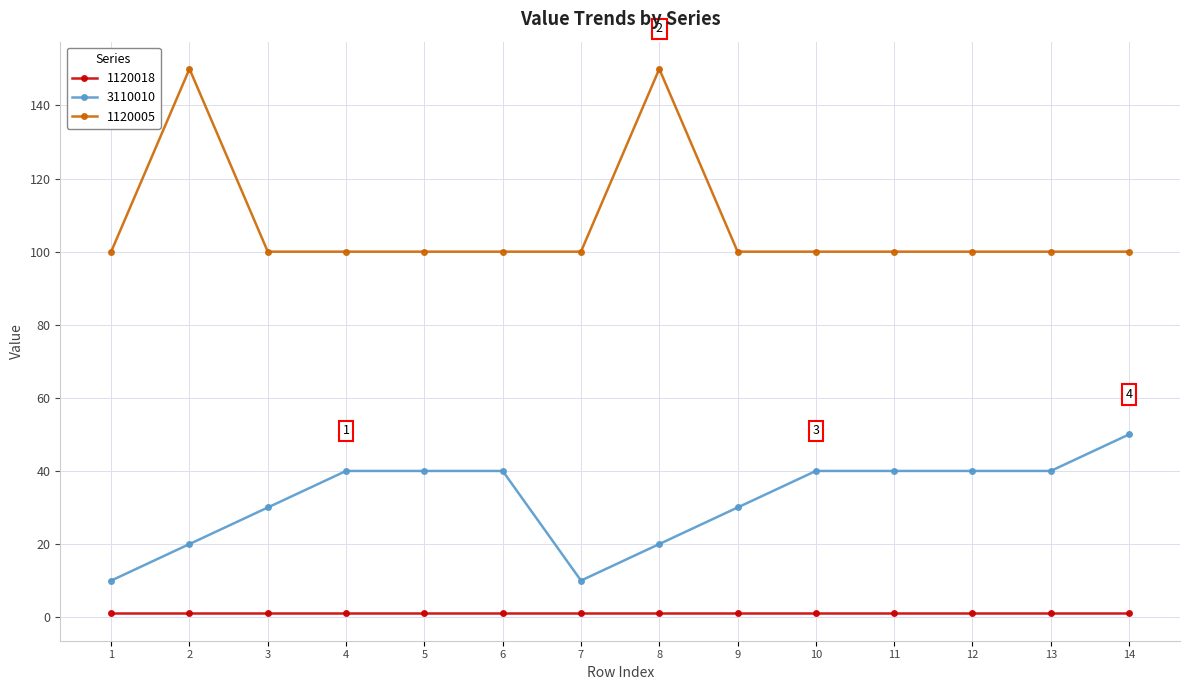

True or false: 3110010 and 1120005 intersect in this chart.

False